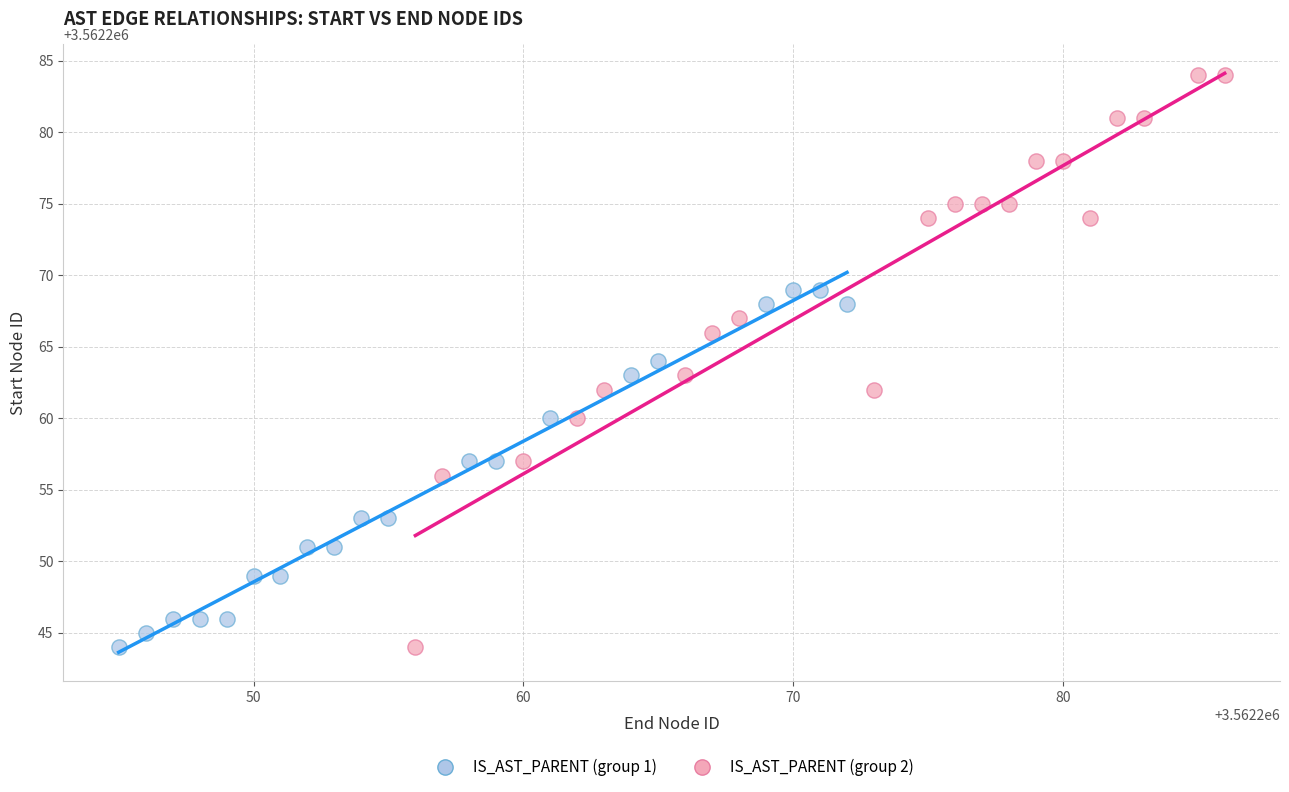

Which series reaches the maximum Y coordinate?

IS_AST_PARENT (group 2)